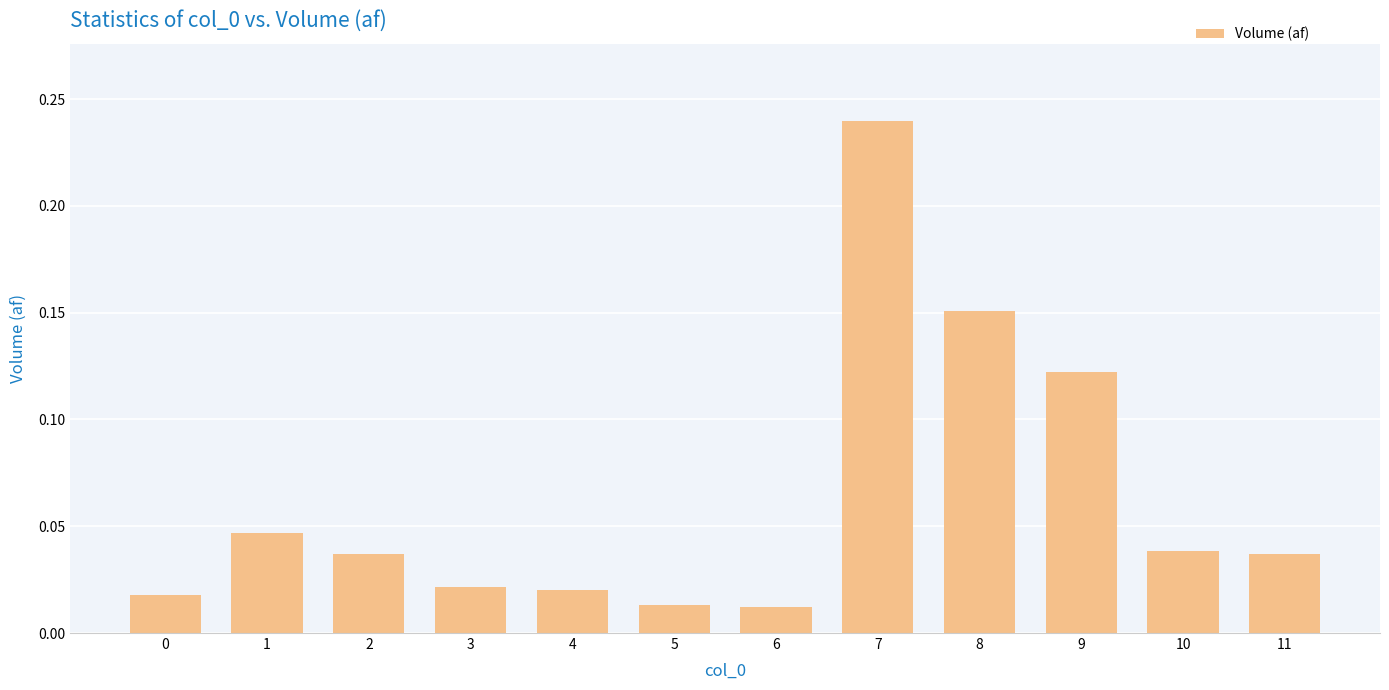

What is the sum of all values?

0.8